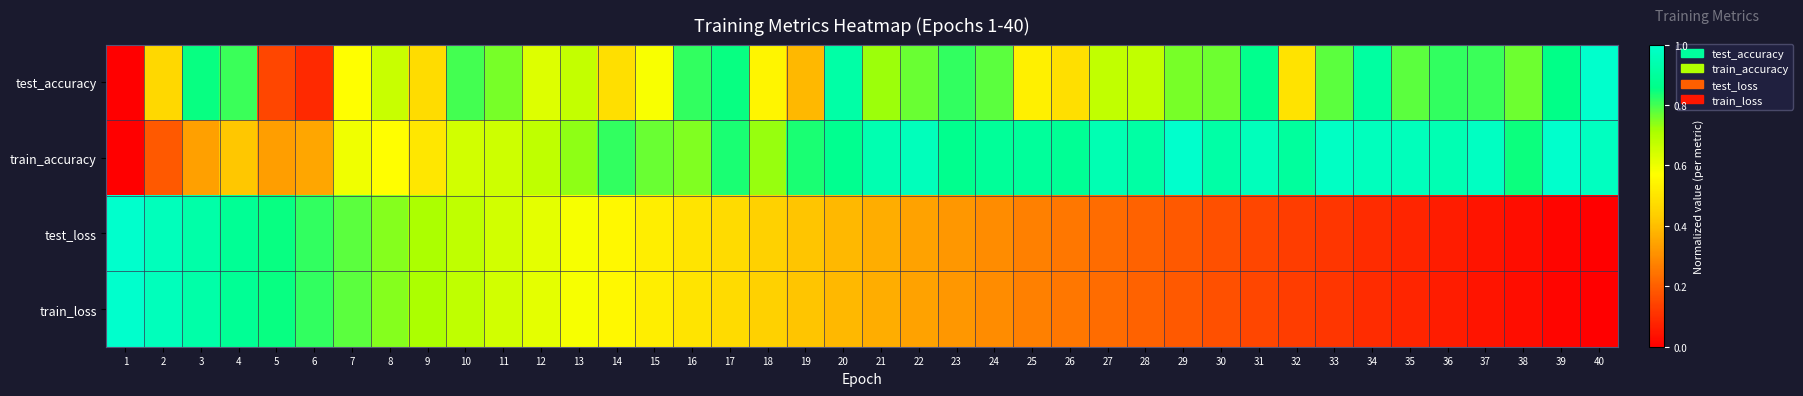

Rank the series by their maximum value, from lowest to highest.

test_accuracy, train_accuracy, test_loss, train_loss